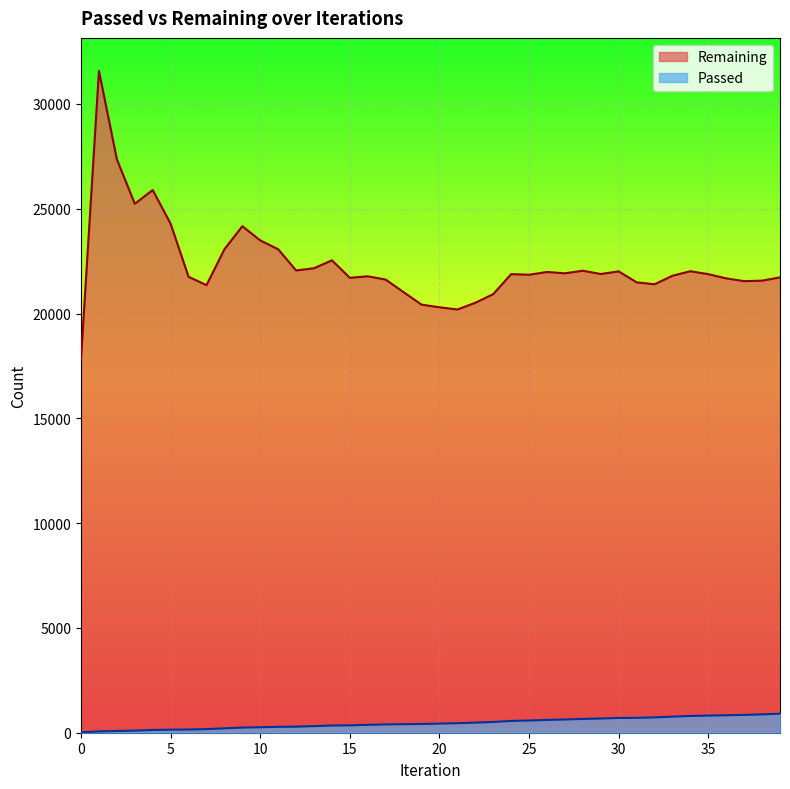

What is the difference between the maximum and second lowest values in the Remaining series?

11380